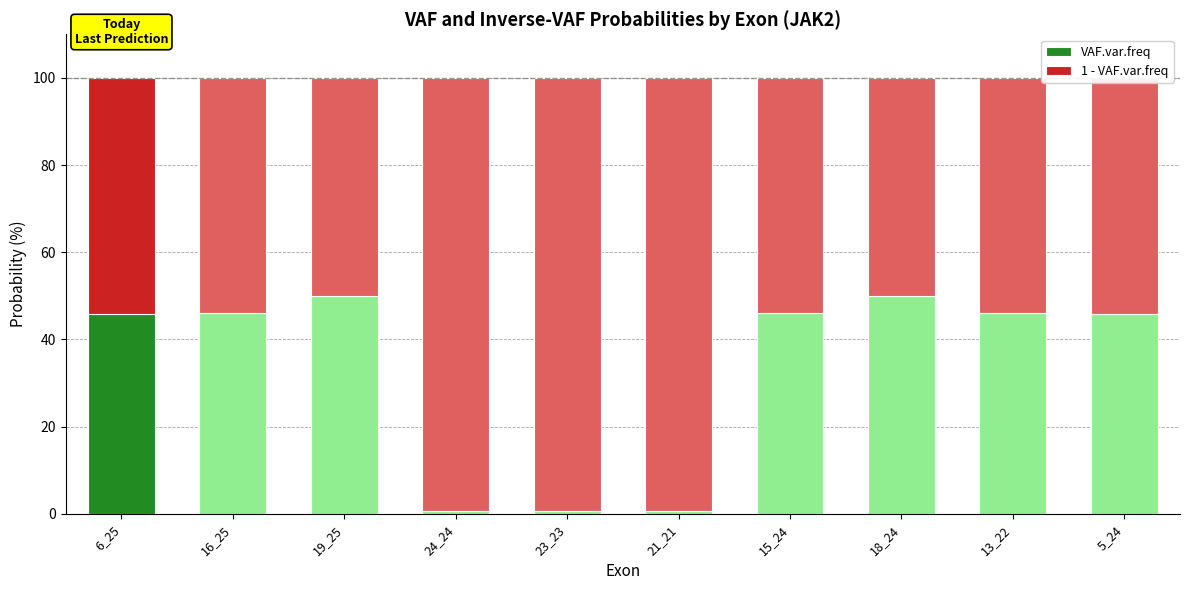

What is the sum of all VAF.var.freq values?

331.9